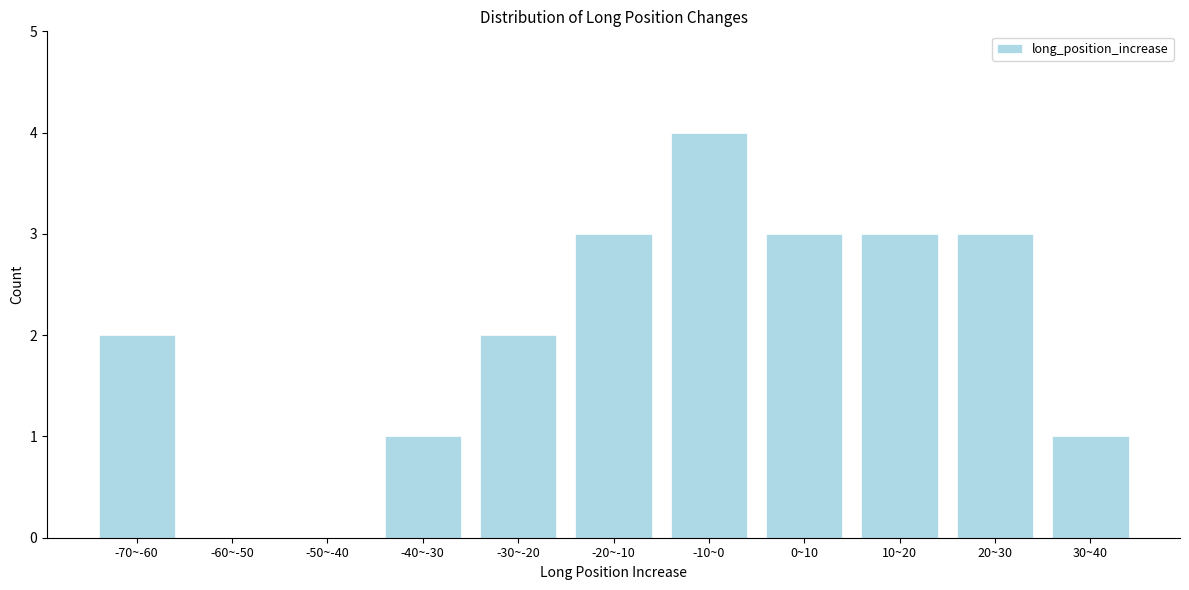

Reading left to right, extract all data points from this chart.

-70~-60=2	-60~-50=0	-50~-40=0	-40~-30=1	-30~-20=2	-20~-10=3	-10~0=4	0~10=3	10~20=3	20~30=3	30~40=1